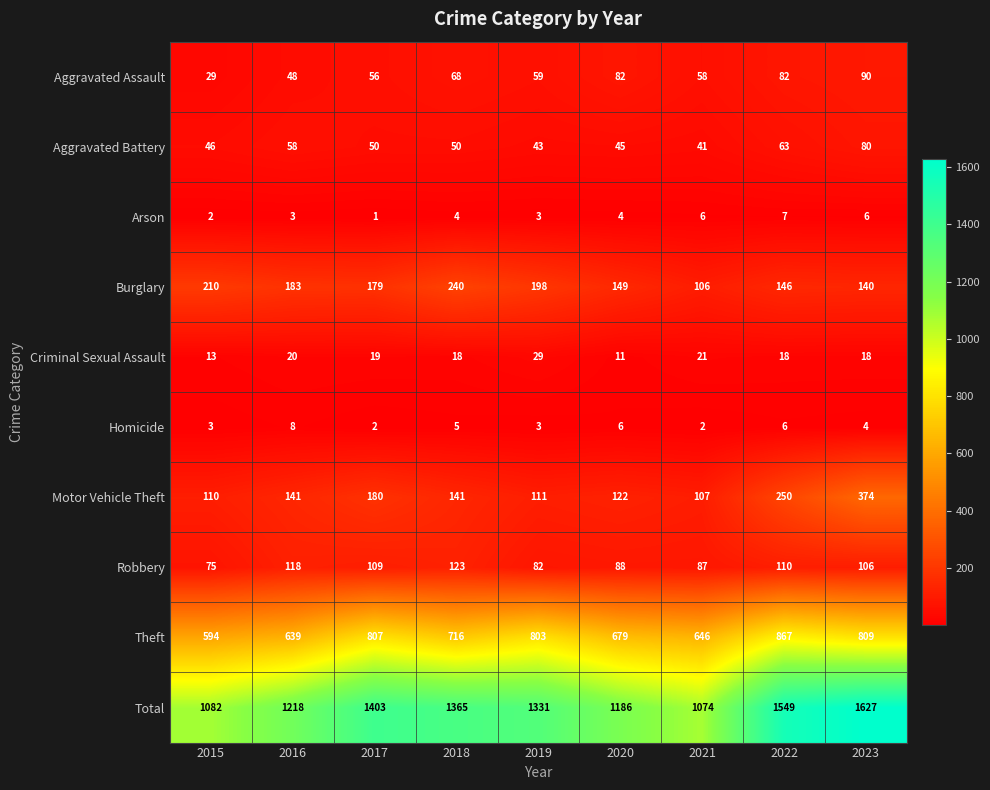

The value of Arson at 2022 is 7. True or false?

True